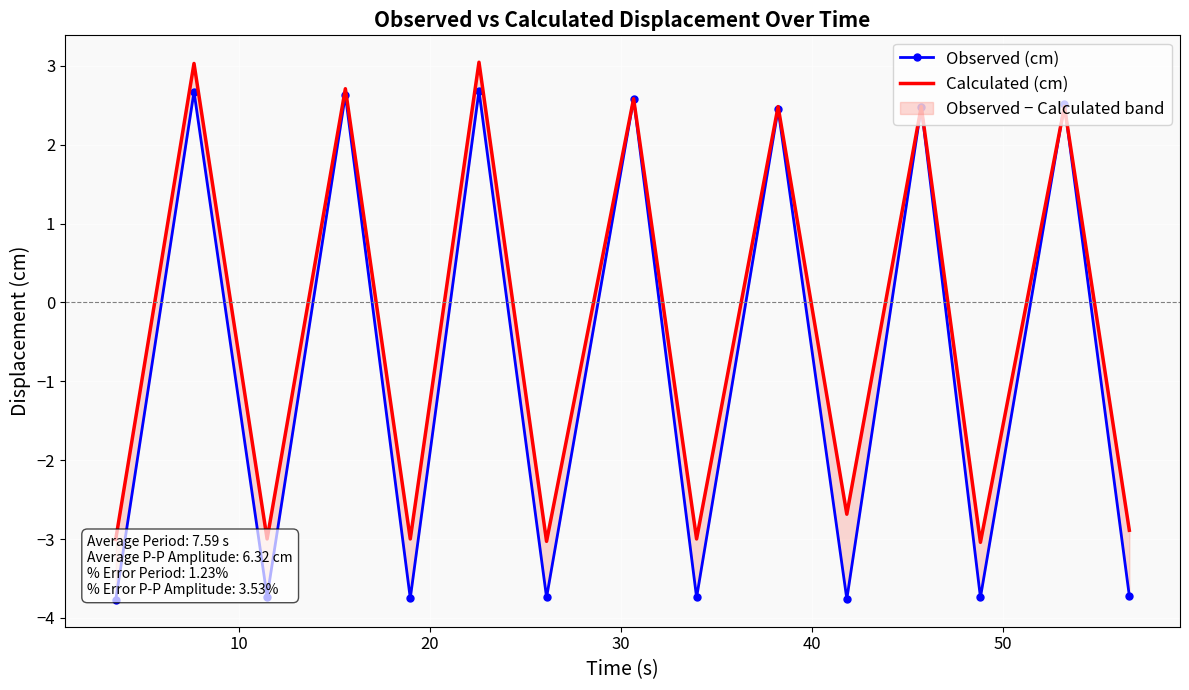

What is the value of the Observed (cm) point at the 7th from the left?

-3.7